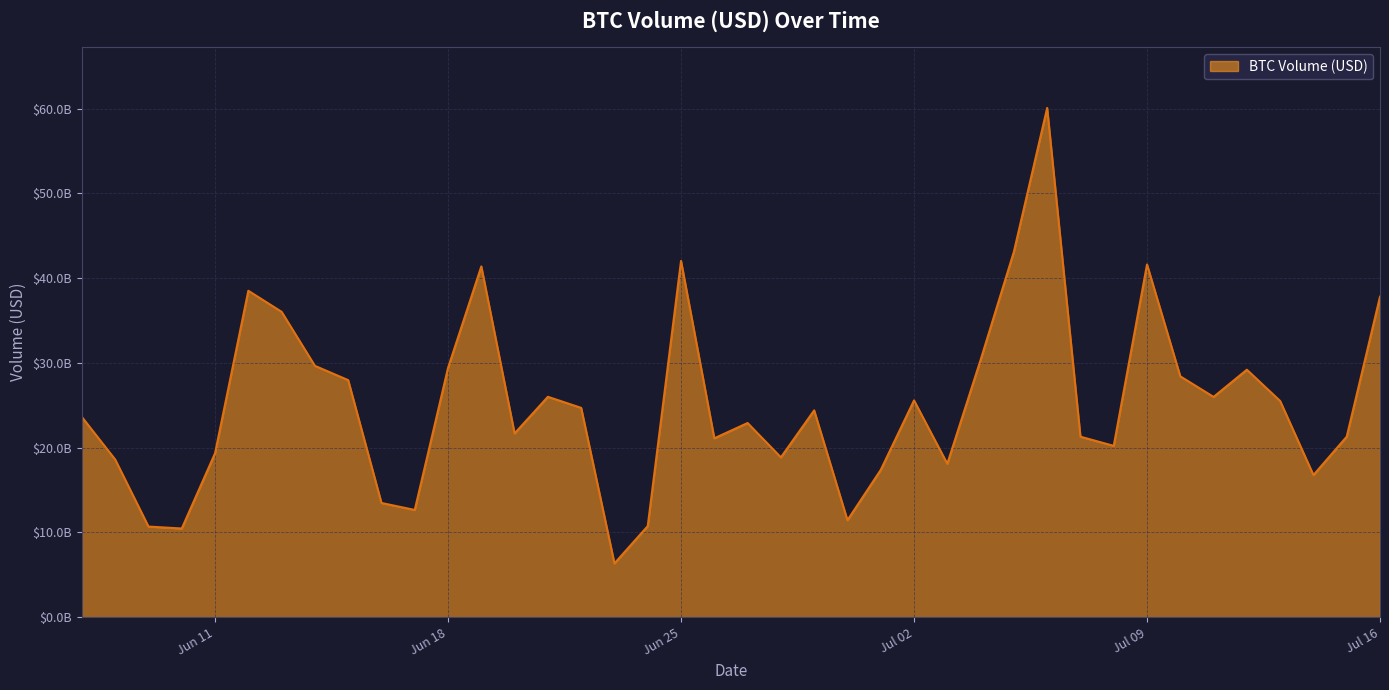

What is the greatest value displayed?

60081357583.3